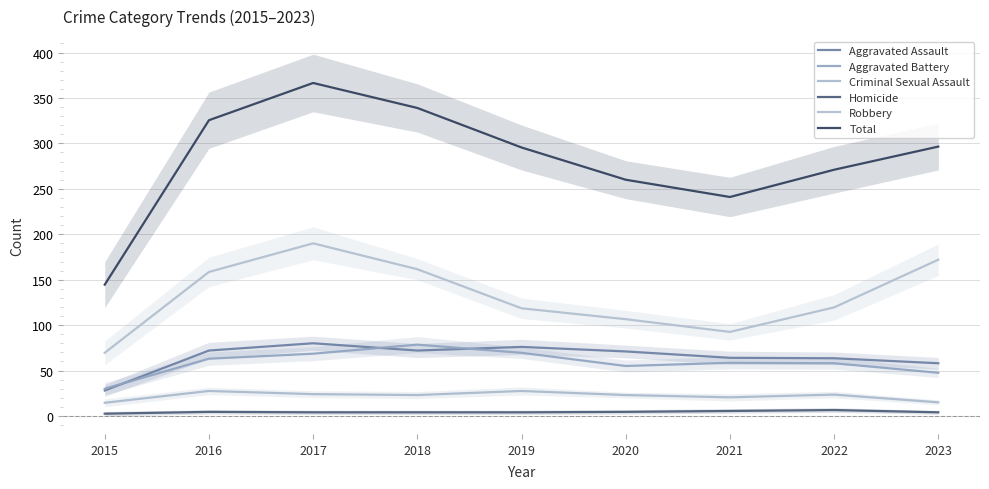

What is the total value across all series at 2018?

678.0